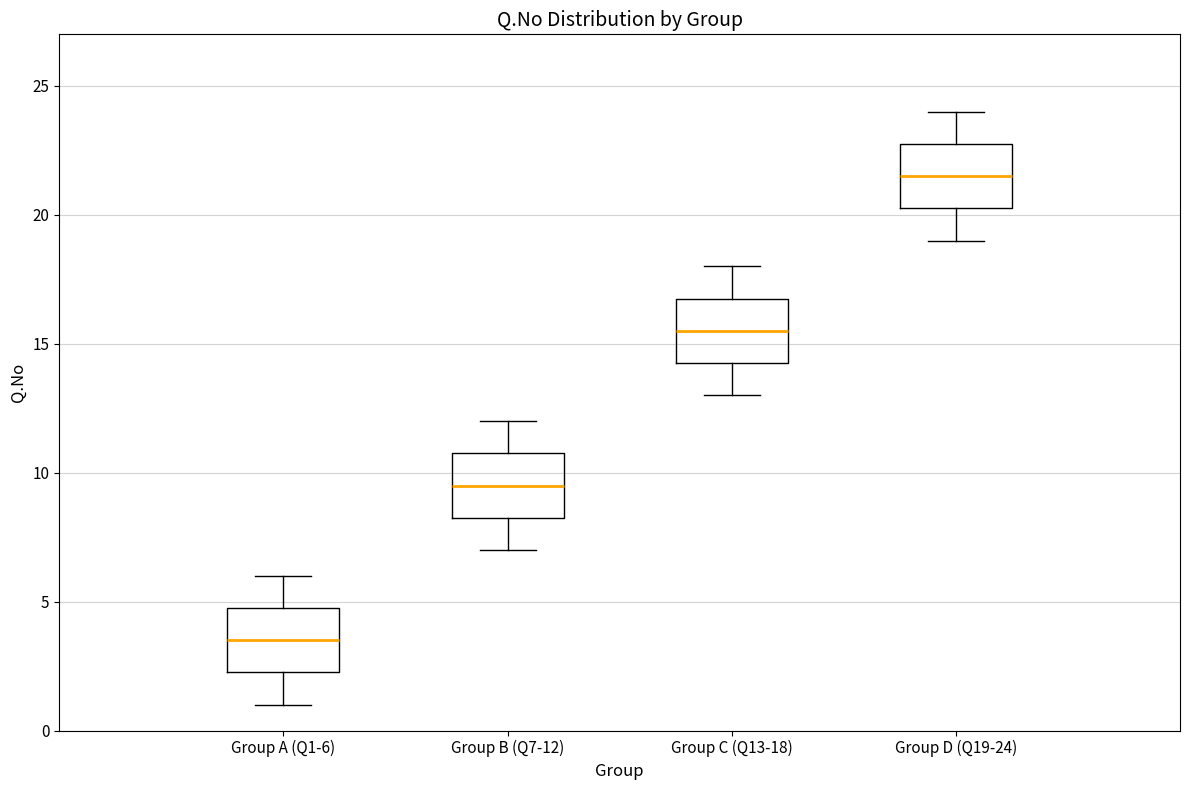

Reading left to right, read every box against the y-axis: the position of its median line, the range the box covers, and the ends of its whiskers. The values are not printed on the chart, so give them approximately, as read against the axis.

Group A (Q1-6): median 3.5, box 2.5 to 5.0, whiskers 1.0 to 6.0
Group B (Q7-12): median 9.5, box 8.5 to 11.0, whiskers 7.0 to 12.0
Group C (Q13-18): median 15.5, box 14.5 to 17.0, whiskers 13.0 to 18.0
Group D (Q19-24): median 21.5, box 20.5 to 23.0, whiskers 19.0 to 24.0